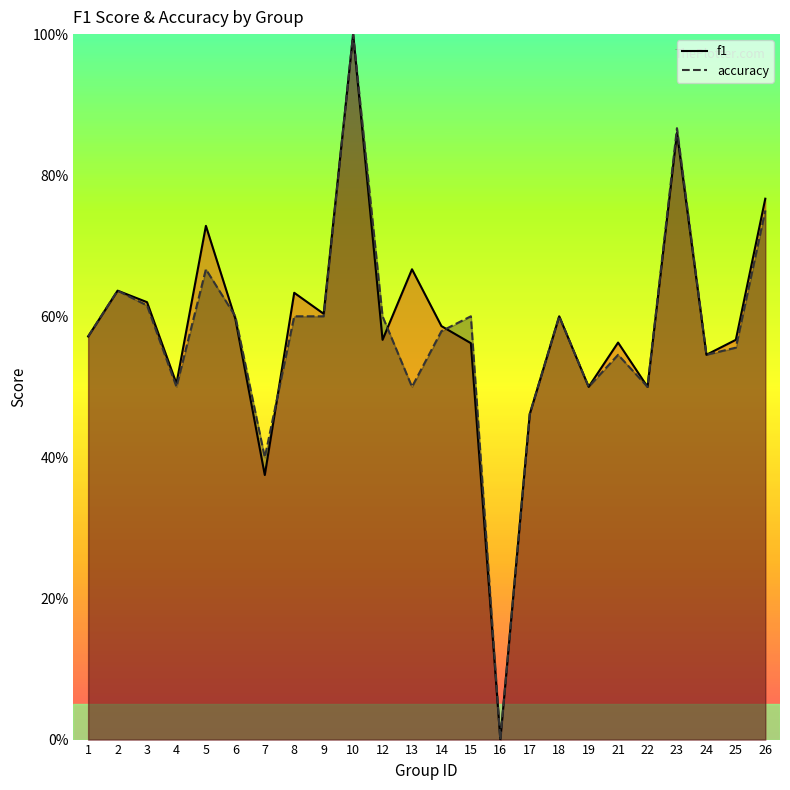

Which category has the highest value in the accuracy series?

10